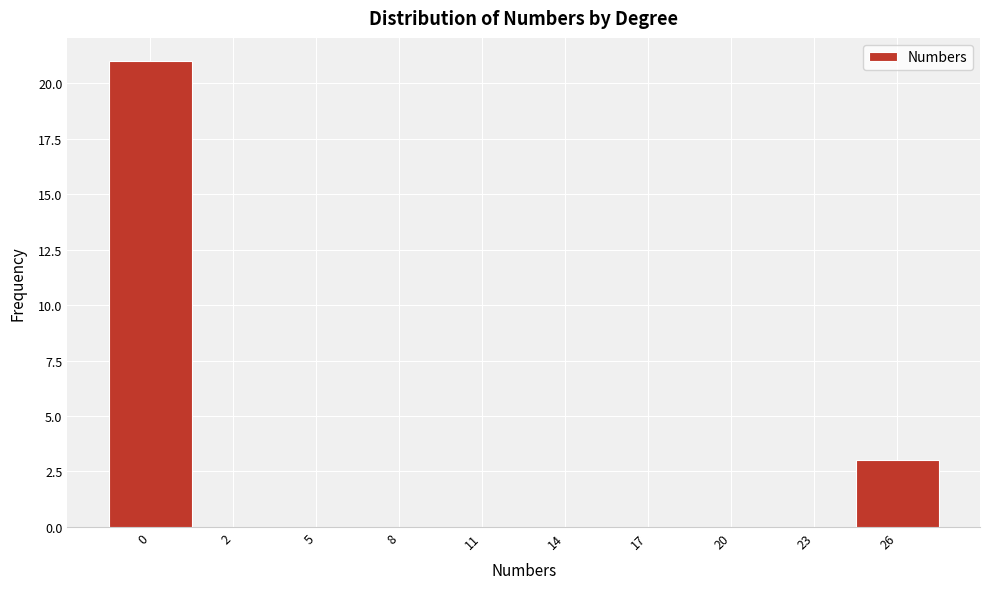

Reading left to right, transcribe all the data shown in this chart.

0=21	2=0	5=0	8=0	11=0	14=0	17=0	20=0	23=0	26=3